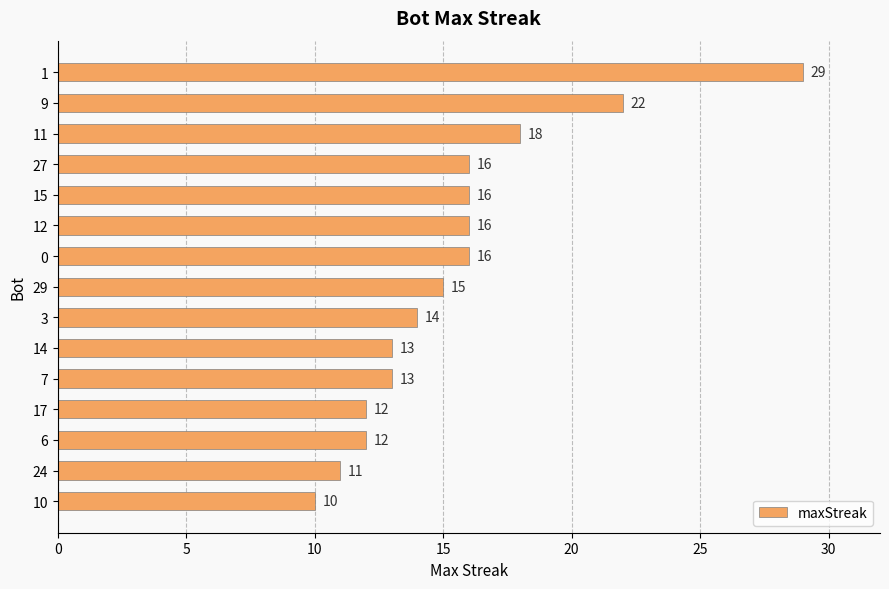

The value at 24 is 11. True or false?

True